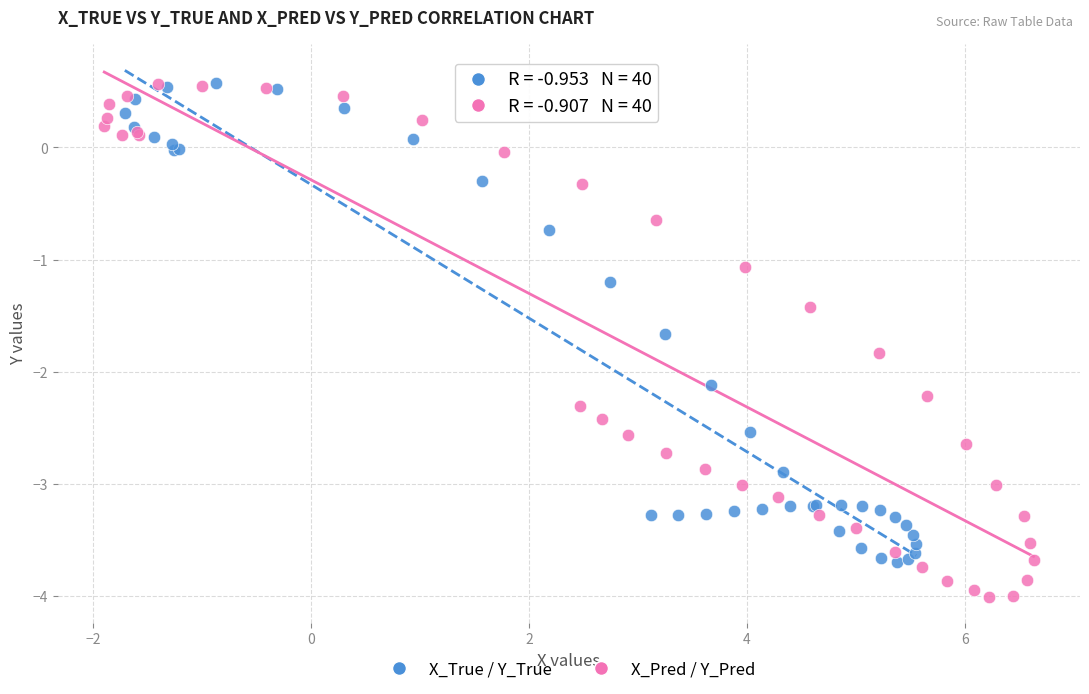

Which series contains the lowest Y value?

X_Pred / Y_Pred